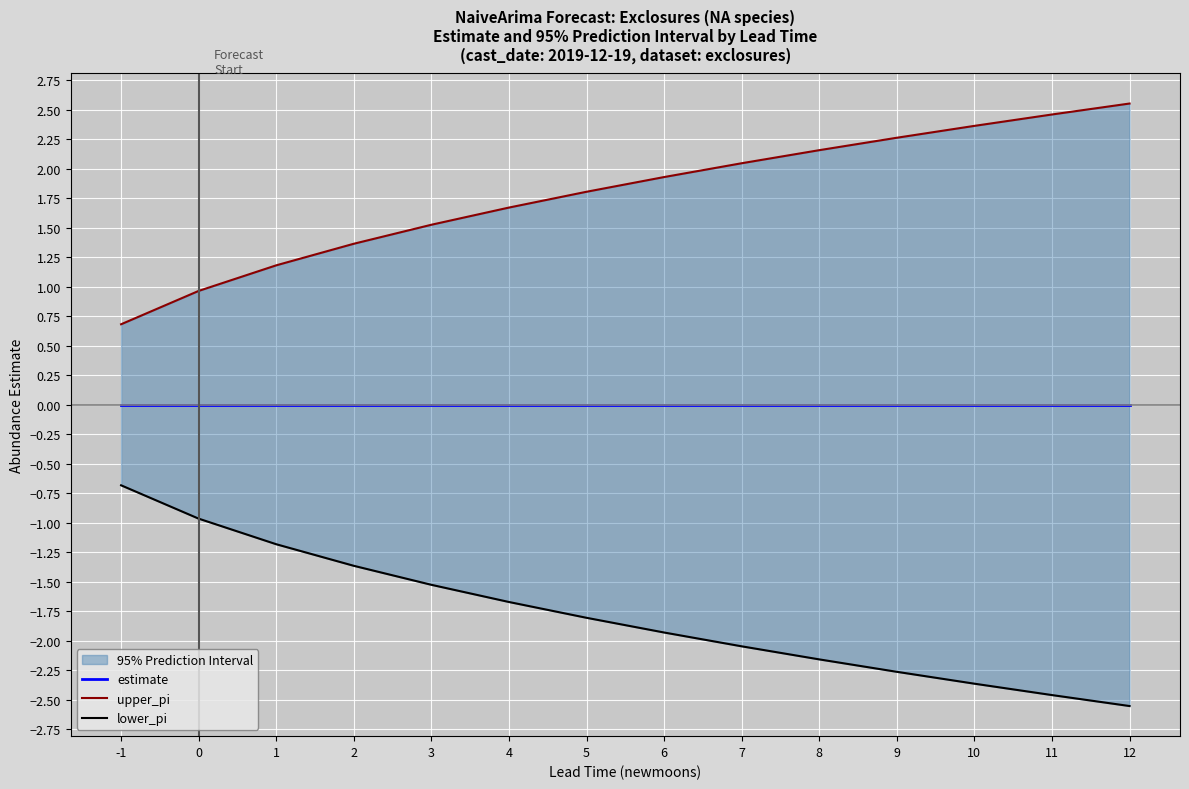

What is the value of the lower_pi point at the 1st from the left?

-0.7